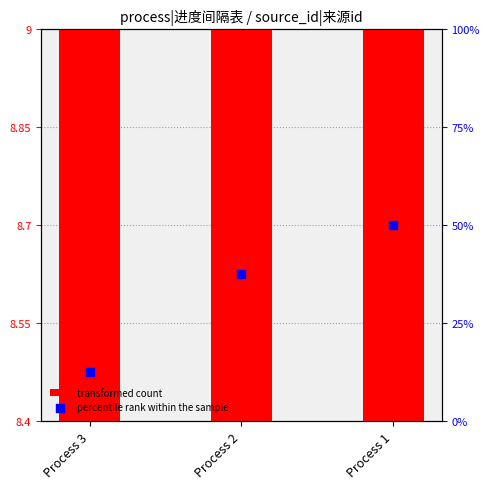

What are all the series names shown in the legend?

transformed count, percentile rank within the sample